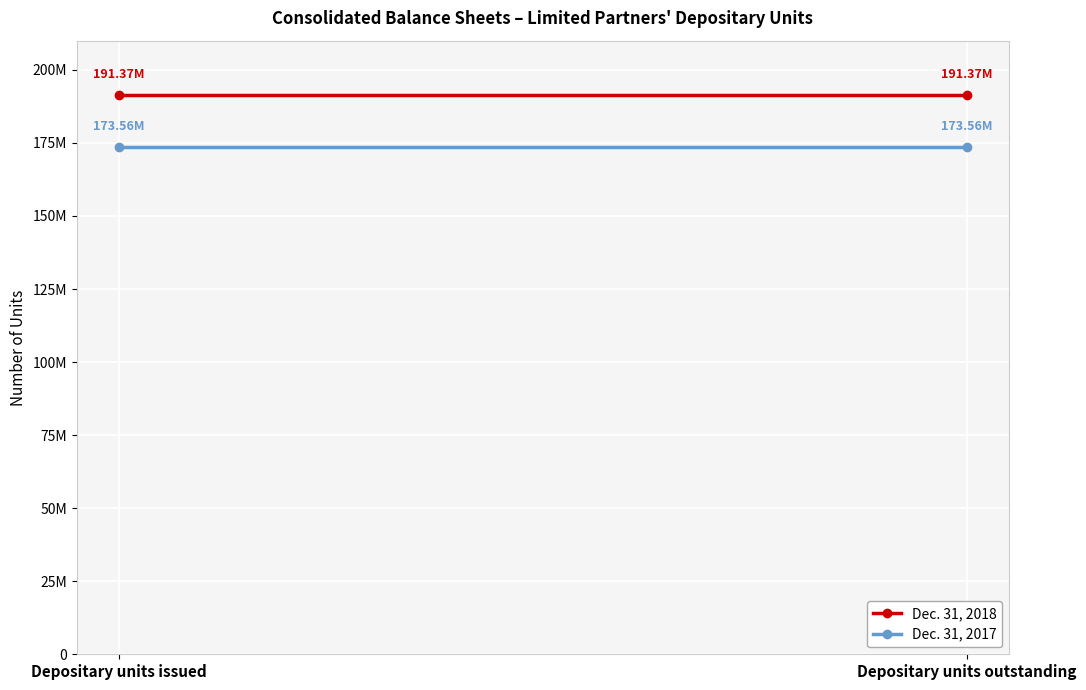

Which category has the lowest value across all series?

Depositary units issued